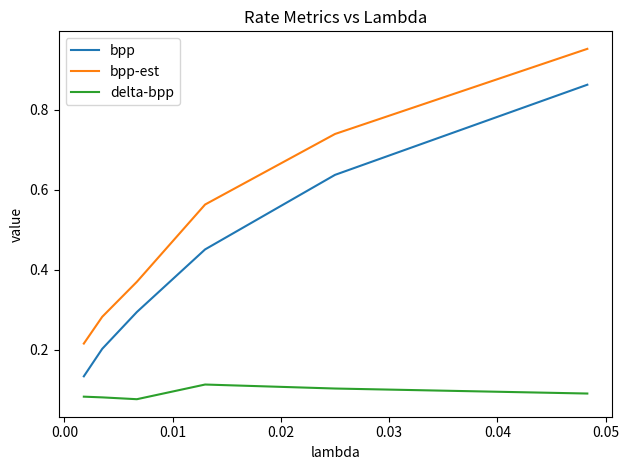

At how many categories does at least one series exceed 0?

6